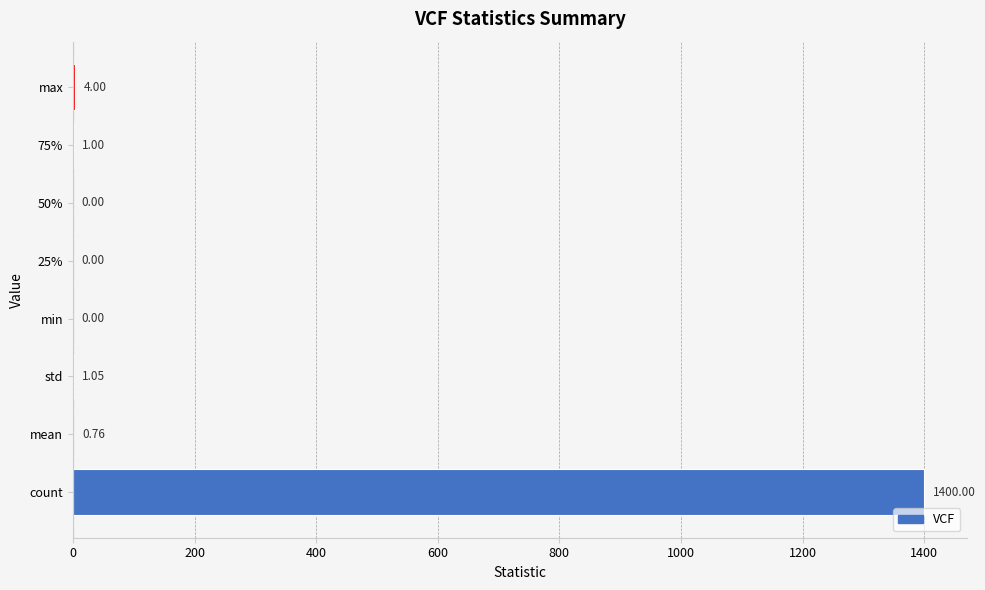

What is the change in value from 50% to max?

+4.0